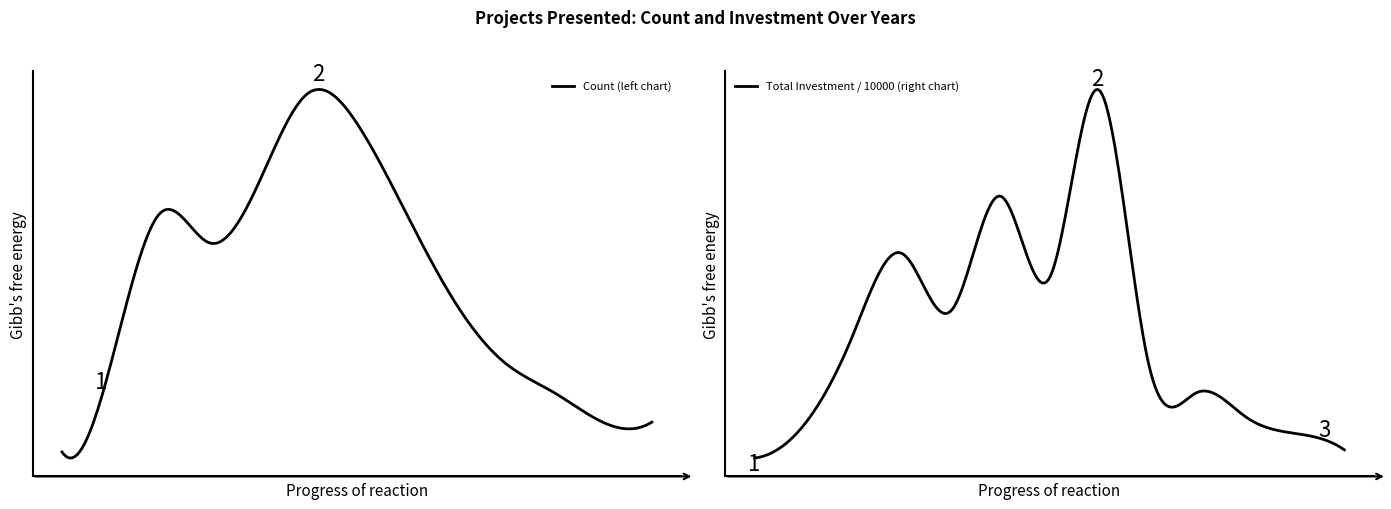

Which series changed the most between 2014 and 2020?

Total Investment / 10000 (right chart)